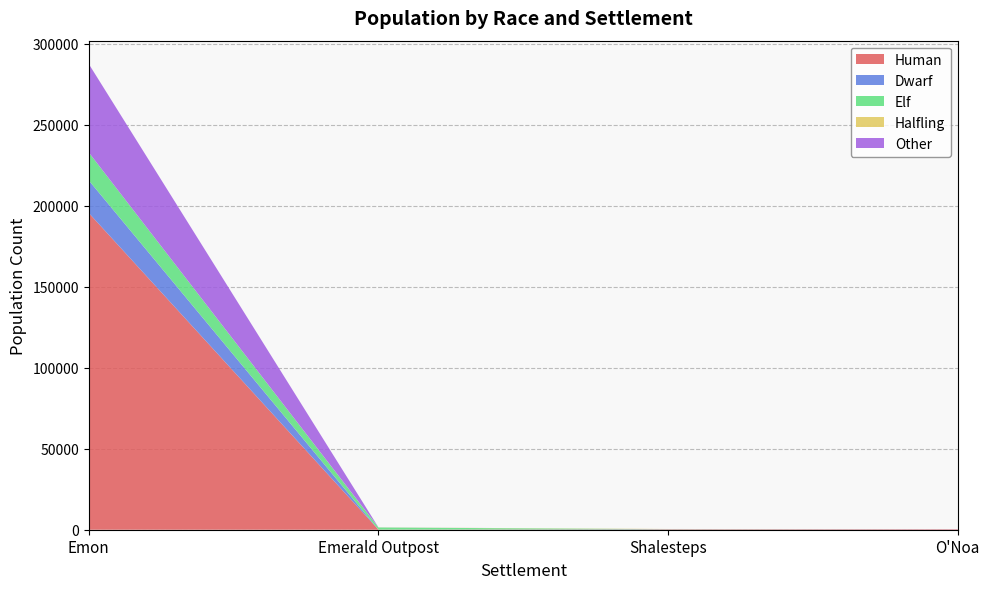

Reading left to right, extract all data points from this chart.

Human: Emon=195534.0	Emerald Outpost=87.4	Shalesteps=182.4	O'Noa=285.6
Dwarf: Emon=20128.5	Emerald Outpost=0.0	Shalesteps=136.8	O'Noa=0.0
Elf: Emon=17253.0	Emerald Outpost=1295.8	Shalesteps=0.0	O'Noa=0.0
Halfling: Emon=0.0	Emerald Outpost=43.7	Shalesteps=136.8	O'Noa=0.0
Other: Emon=54634.5	Emerald Outpost=29.1	Shalesteps=0.0	O'Noa=50.4